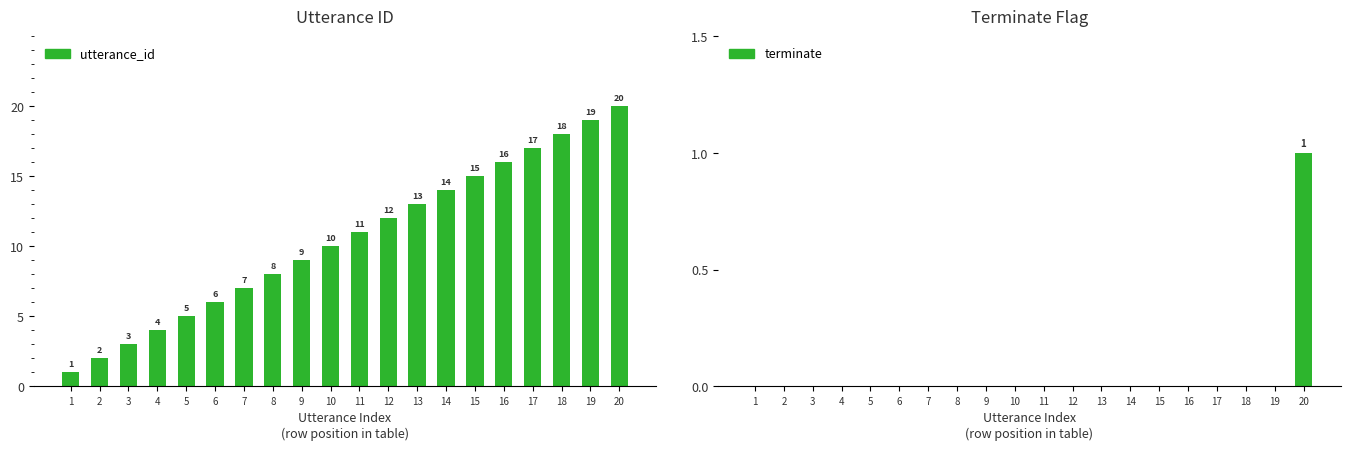

List the labels in order of utterance_id value, smallest first.

1, 2, 3, 4, 5, 6, 7, 8, 9, 10, 11, 12, 13, 14, 15, 16, 17, 18, 19, 20